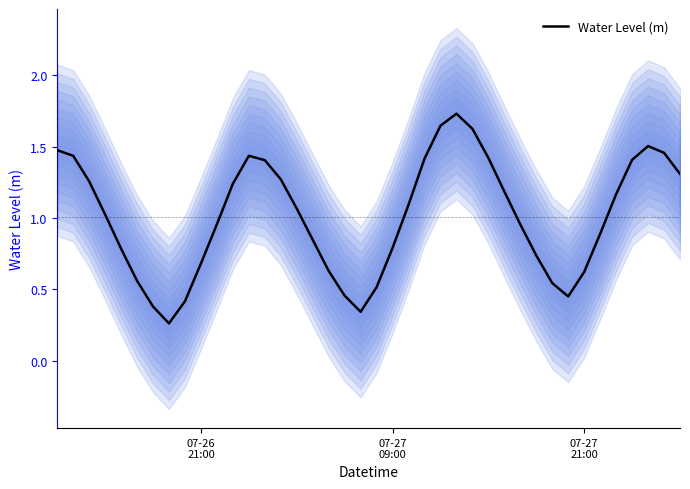

What is the average value?

1.0